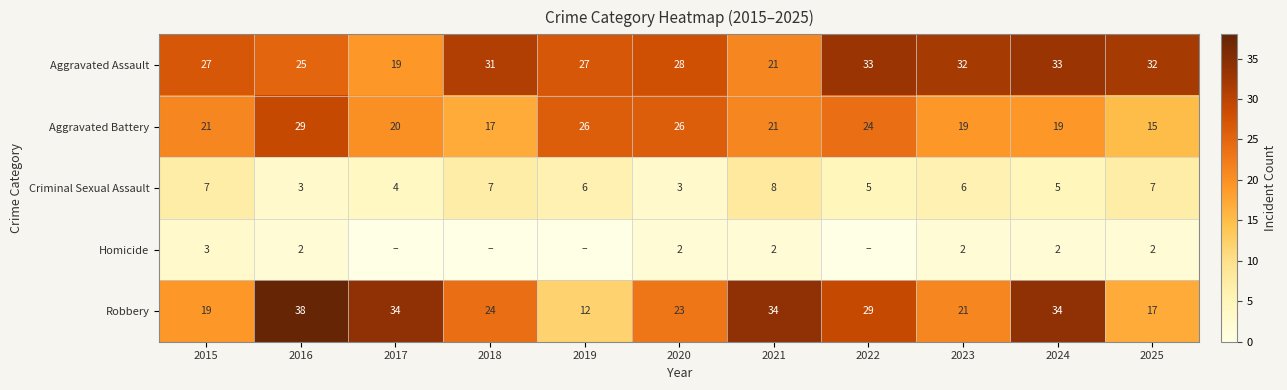

How many values in the Robbery series are below 24?

5